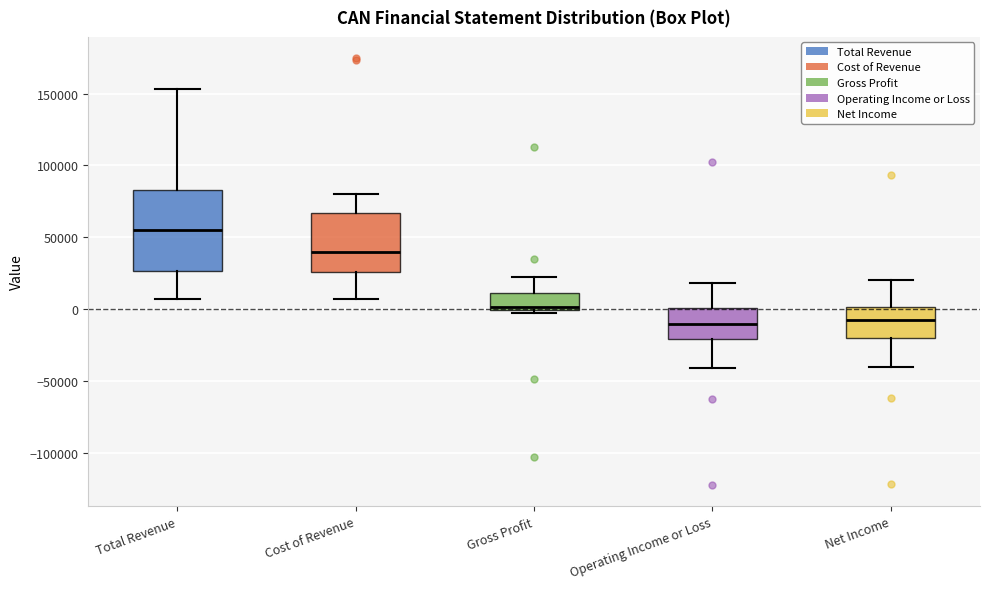

Reading left to right, read every box against the y-axis: the position of its median line, the range the box covers, and the ends of its whiskers. The values are not printed on the chart, so give them approximately, as read against the axis.

Total Revenue: median 55000, box 25000 to 85000, whiskers 5000 to 155000
Cost of Revenue: median 40000, box 25000 to 65000, whiskers 5000 to 80000
Gross Profit: median 0 (just above the box's lower edge), box 0 to 10000, whiskers -5000 to 20000
Operating Income or Loss: median -10000, box -20000 to 0, whiskers -40000 to 20000
Net Income: median -10000, box -20000 to 0, whiskers -40000 to 20000